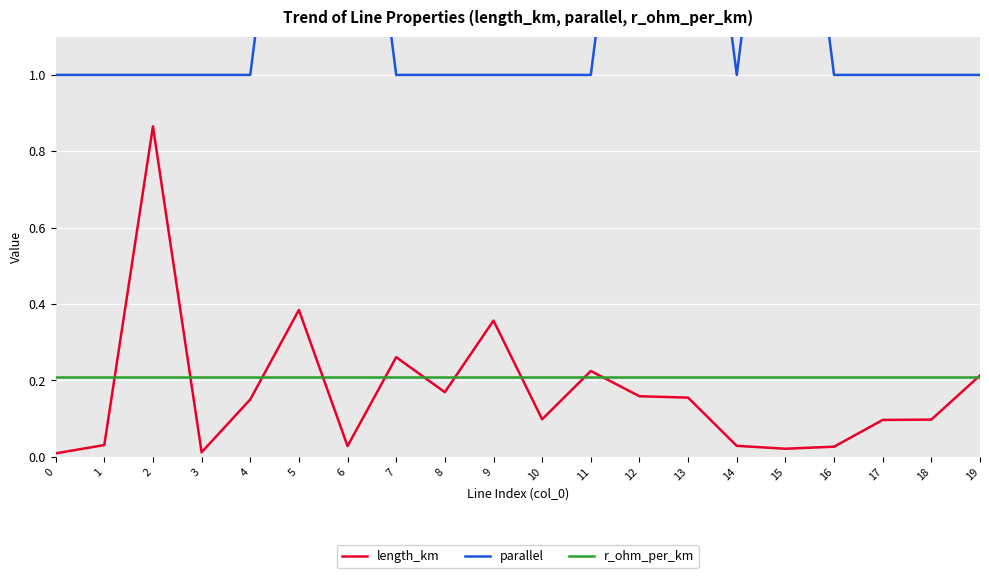

Which series changed the most between 2 and 17?

length_km